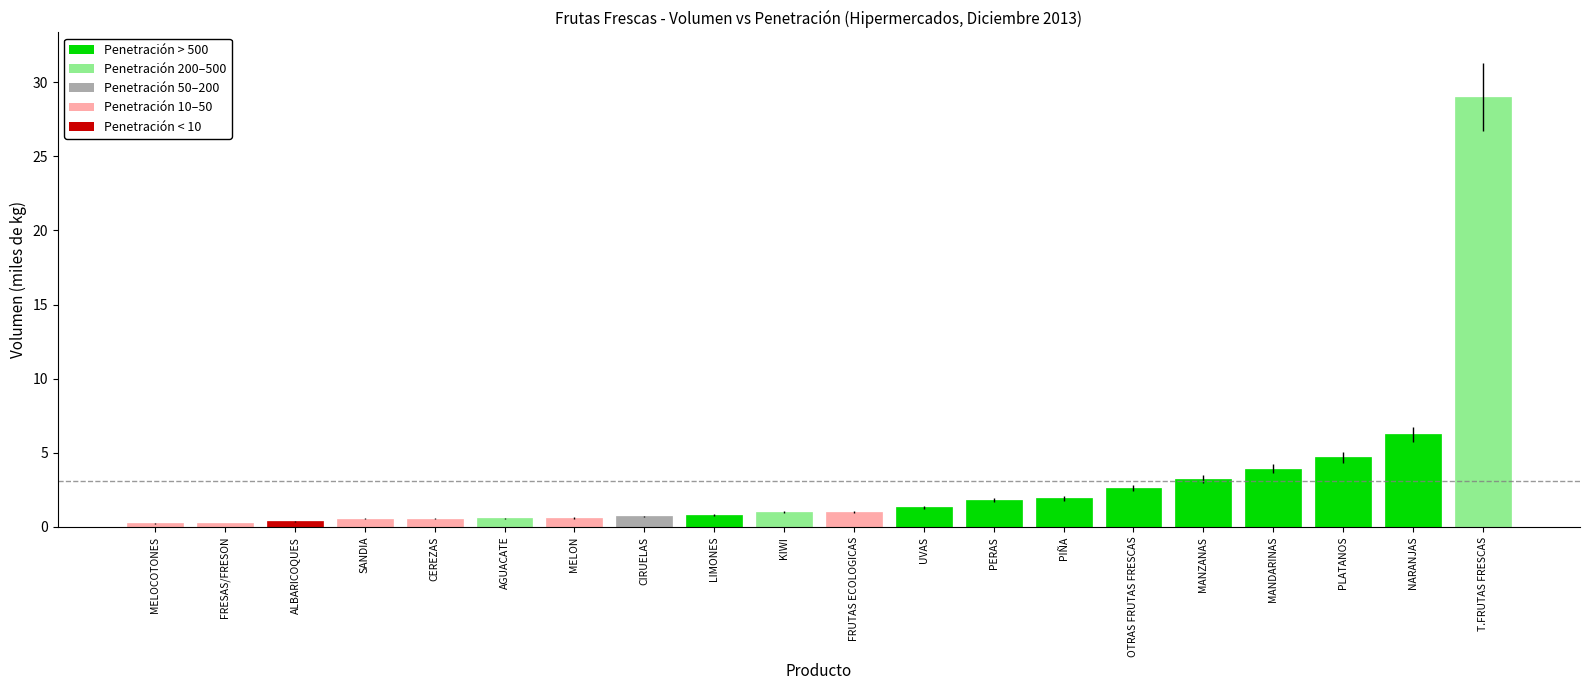

The value at MELON is 0.8. True or false?

False